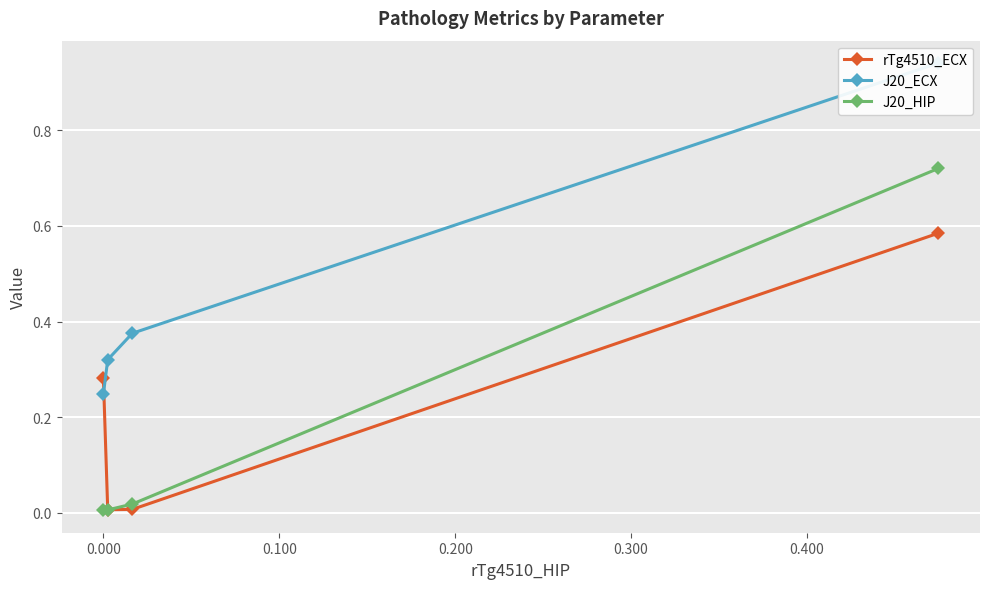

Between 0.100 and 0.200, which is larger?

0.200